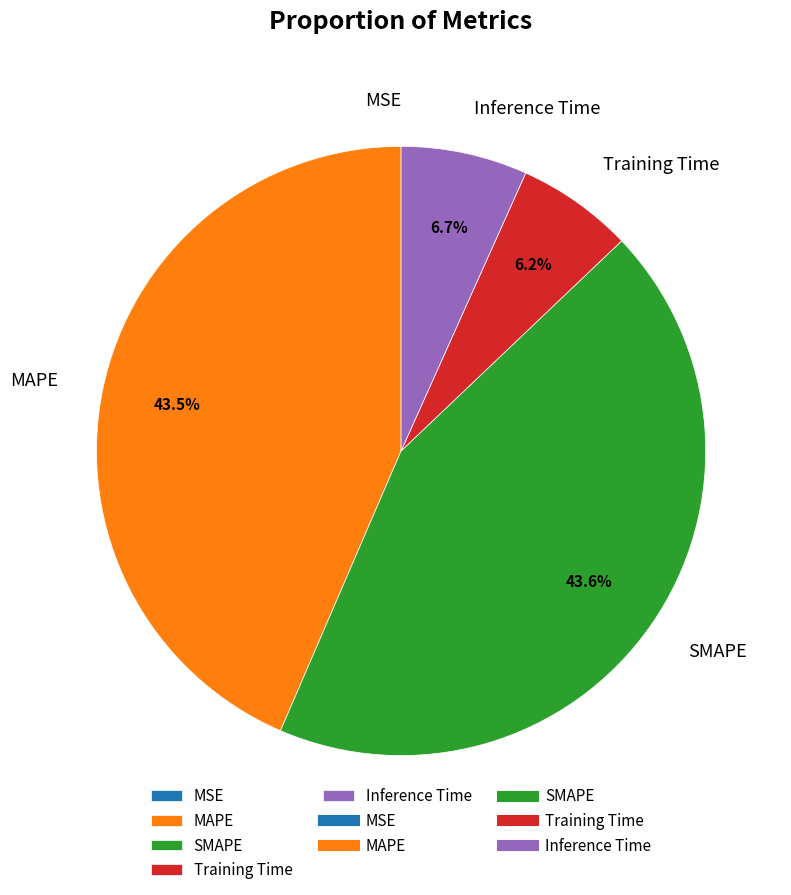

To the nearest percent, what is the difference between the Training Time and SMAPE slice percentages?

37%